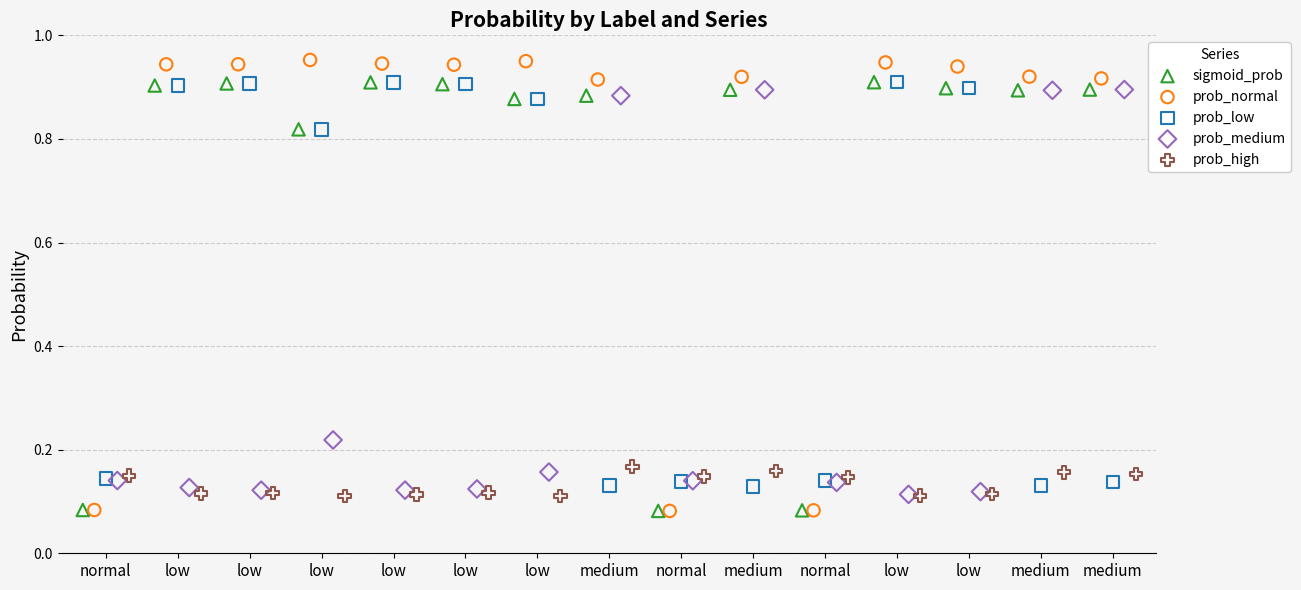

Which series has the widest spread of Y values?

prob_normal